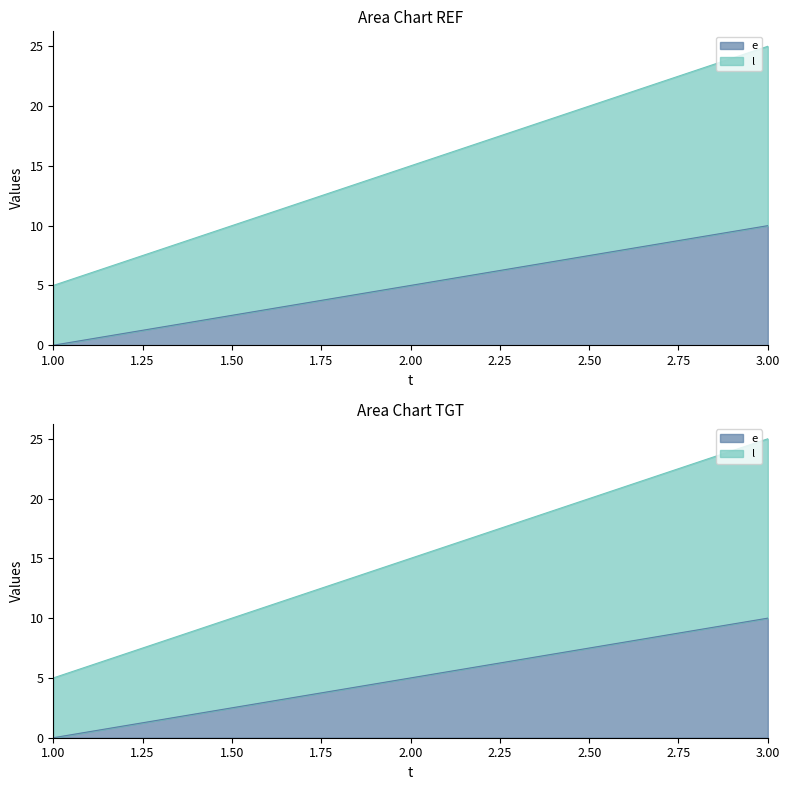

Count the number of data series in this chart.

2